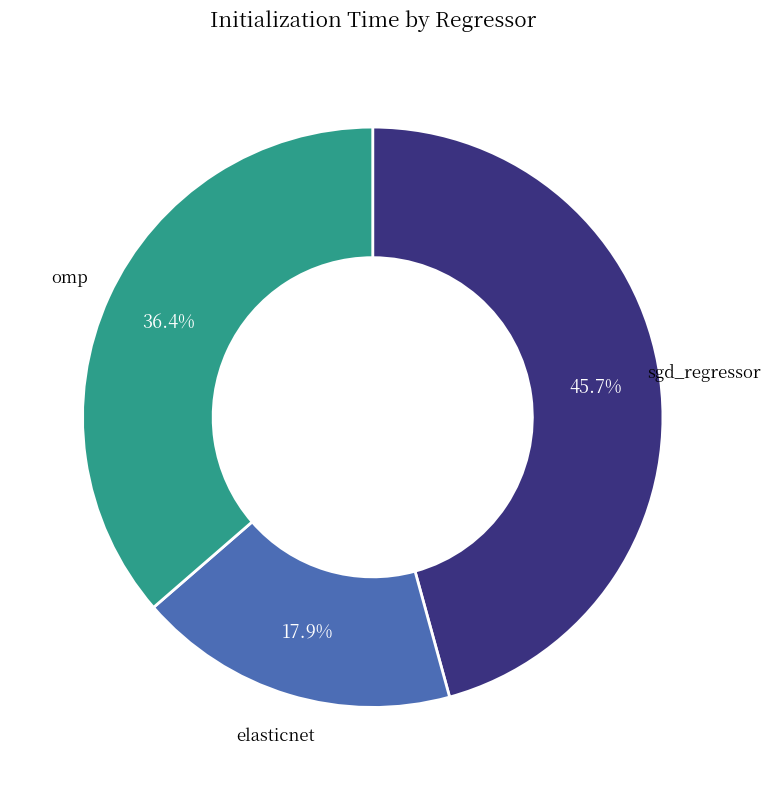

Does any single category account for the majority?

No